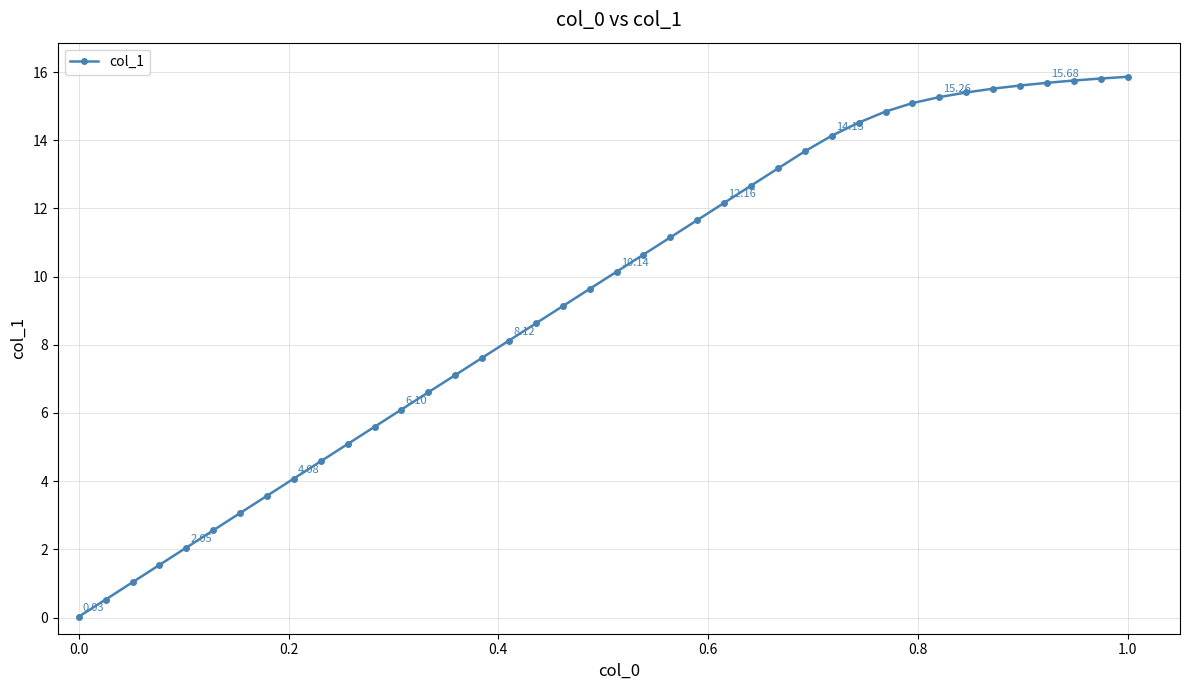

What is the difference between the second highest and minimum values?

15.8